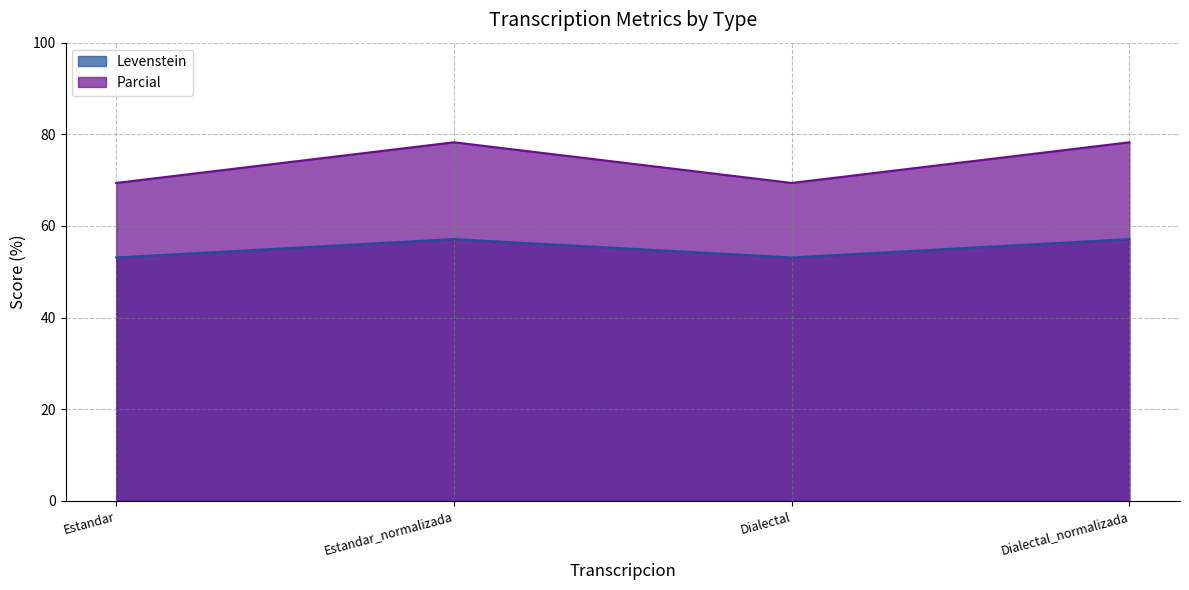

Reading left to right, what are all the values shown in this chart?

Levenstein: Estandar=53.1	Estandar_normalizada=57.1	Dialectal=53.1	Dialectal_normalizada=57.1
Parcial: Estandar=69.4	Estandar_normalizada=78.3	Dialectal=69.4	Dialectal_normalizada=78.3